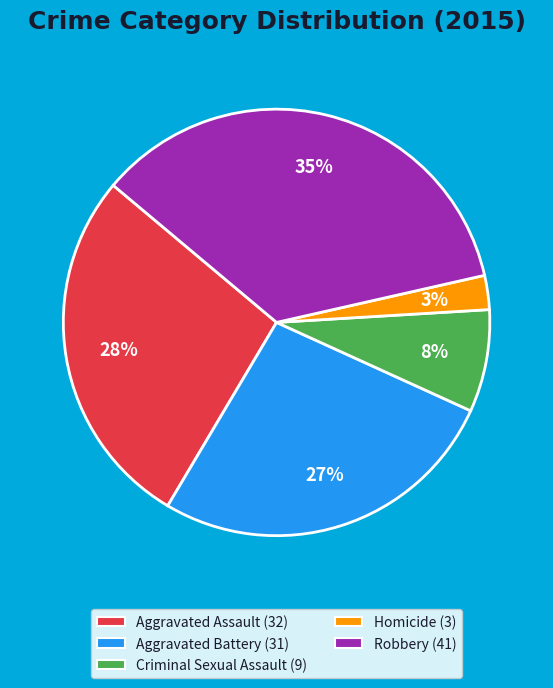

Between Criminal Sexual Assault and Aggravated Battery, which is larger?

Aggravated Battery